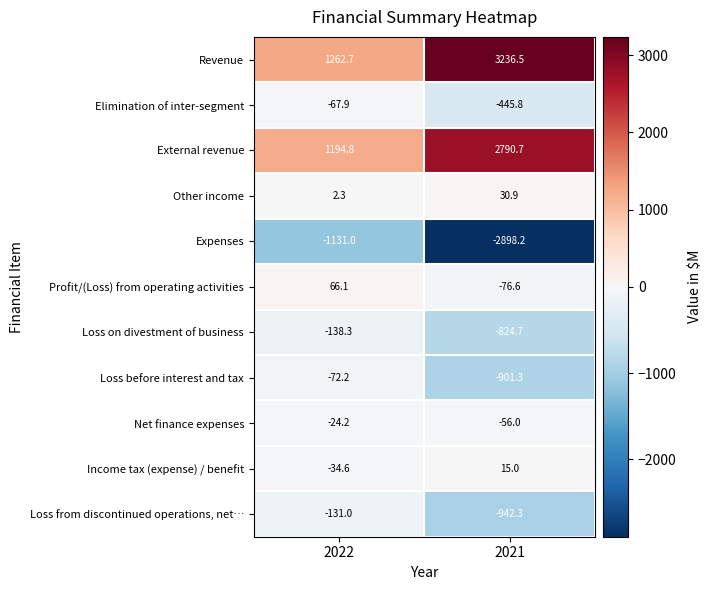

At which category is the sum across all series the highest?

2022